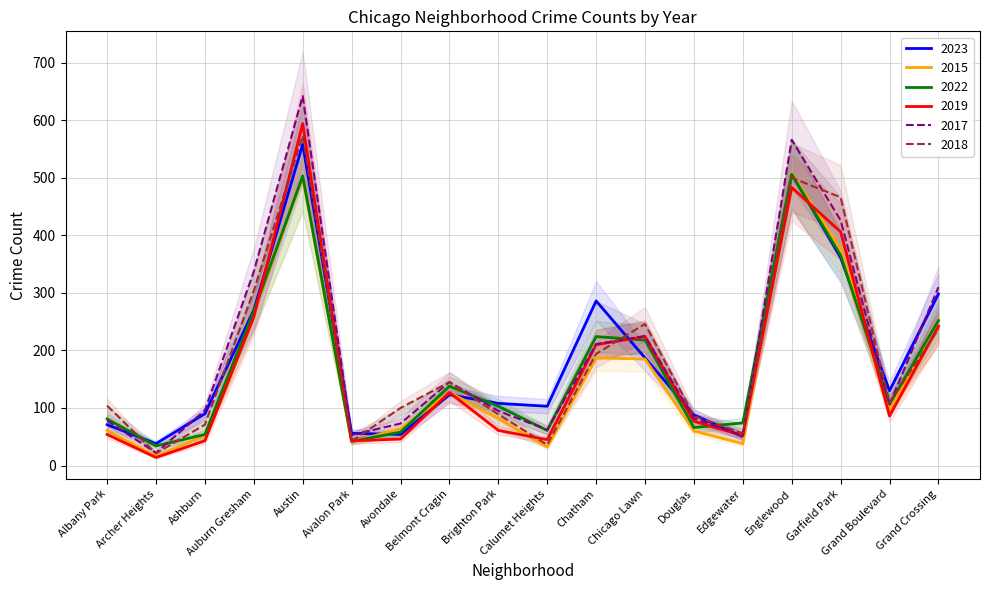

True or false: 2023 has a value of 298 at Grand Crossing.

True